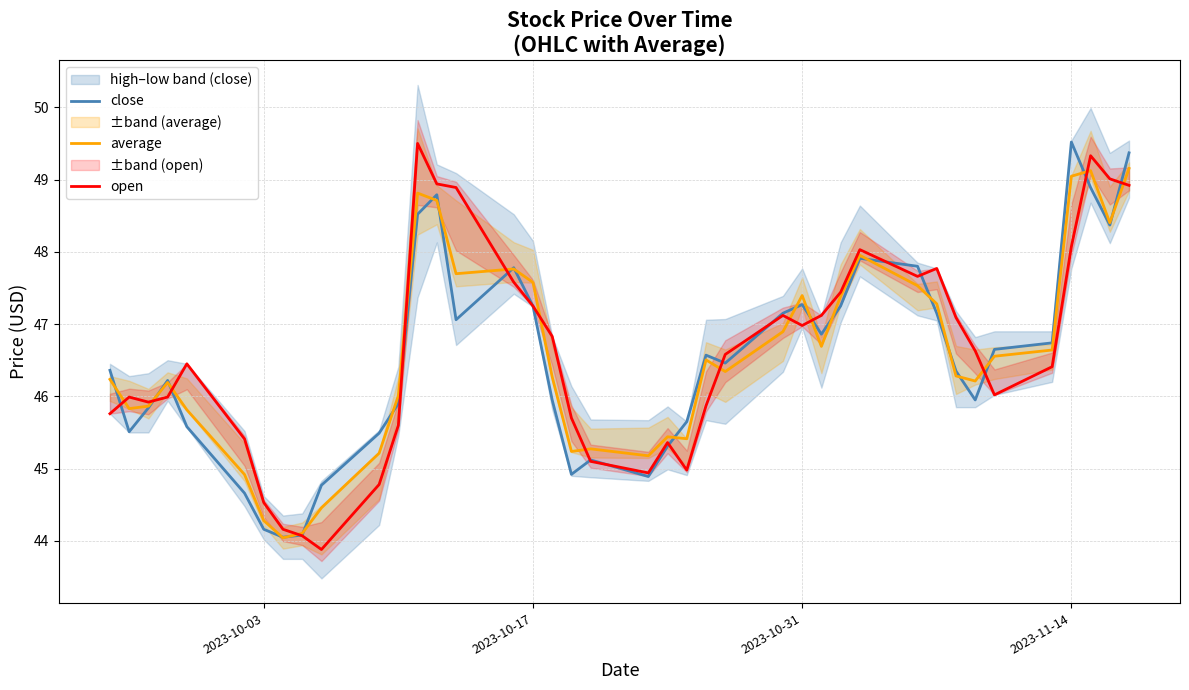

What is the highest value of the average series?

49.2